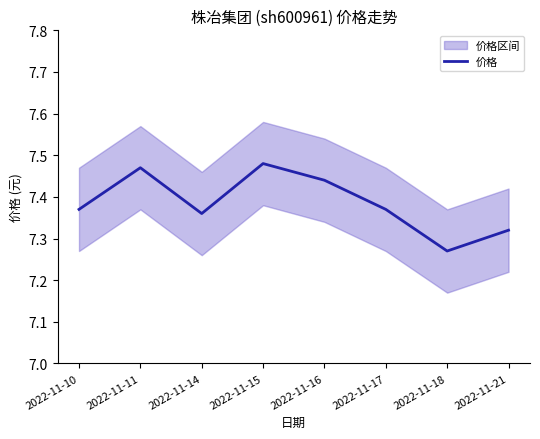

What is the average value?

7.4